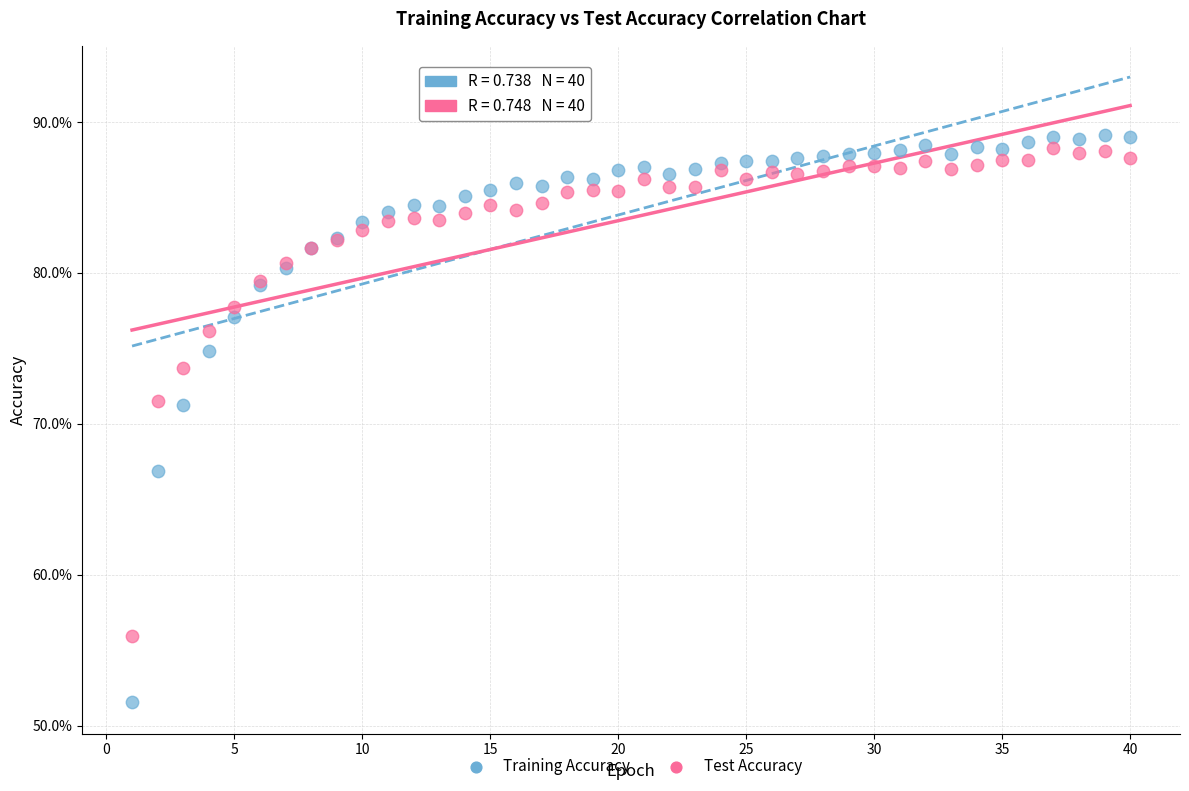

What are all the series names shown in the legend?

Training Accuracy, Test Accuracy